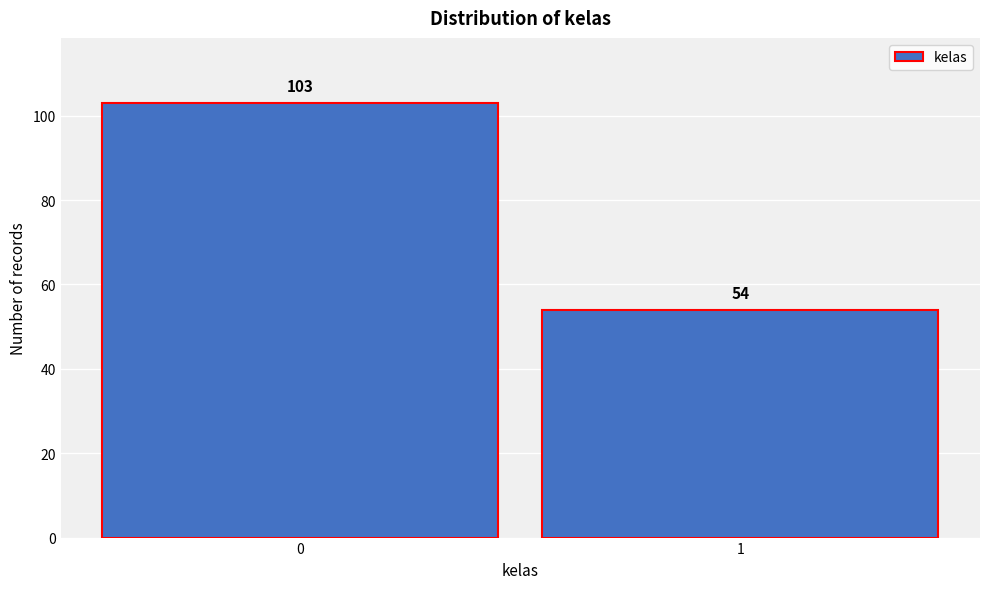

Reading left to right, list all the values displayed in this chart.

103	54